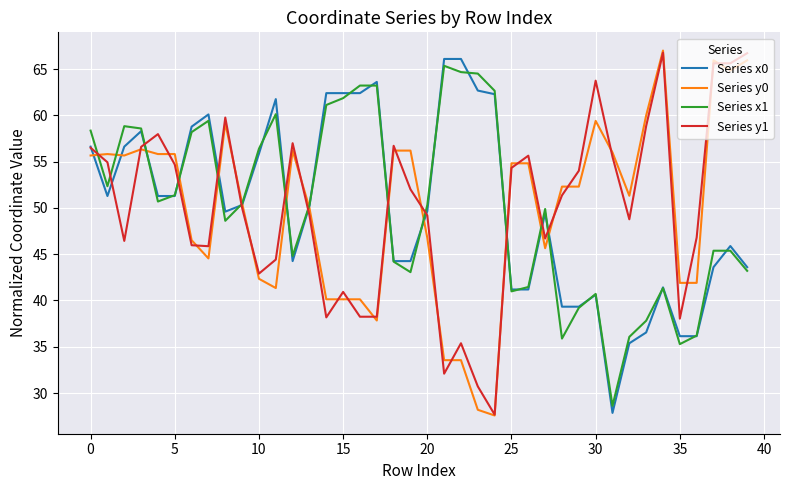

How many values in the Series x0 series are below 50?

20